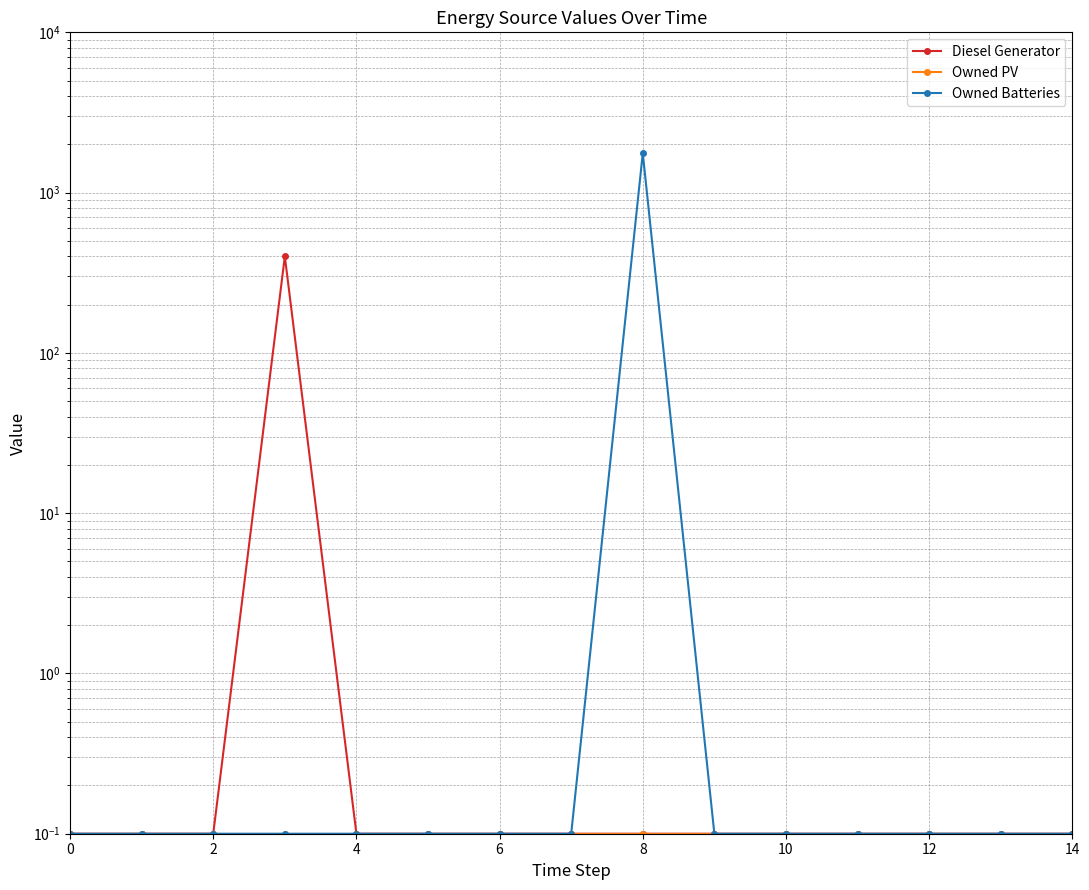

What is the total value across all series at 9?

0.3